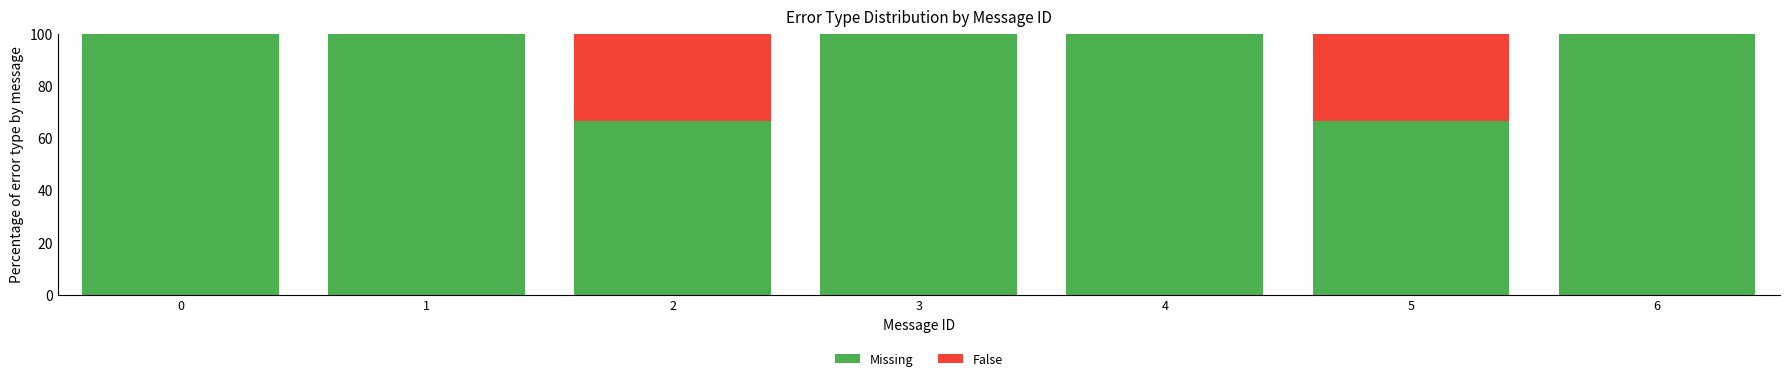

What is the sum of the Missing values at 1 and 5?

166.7